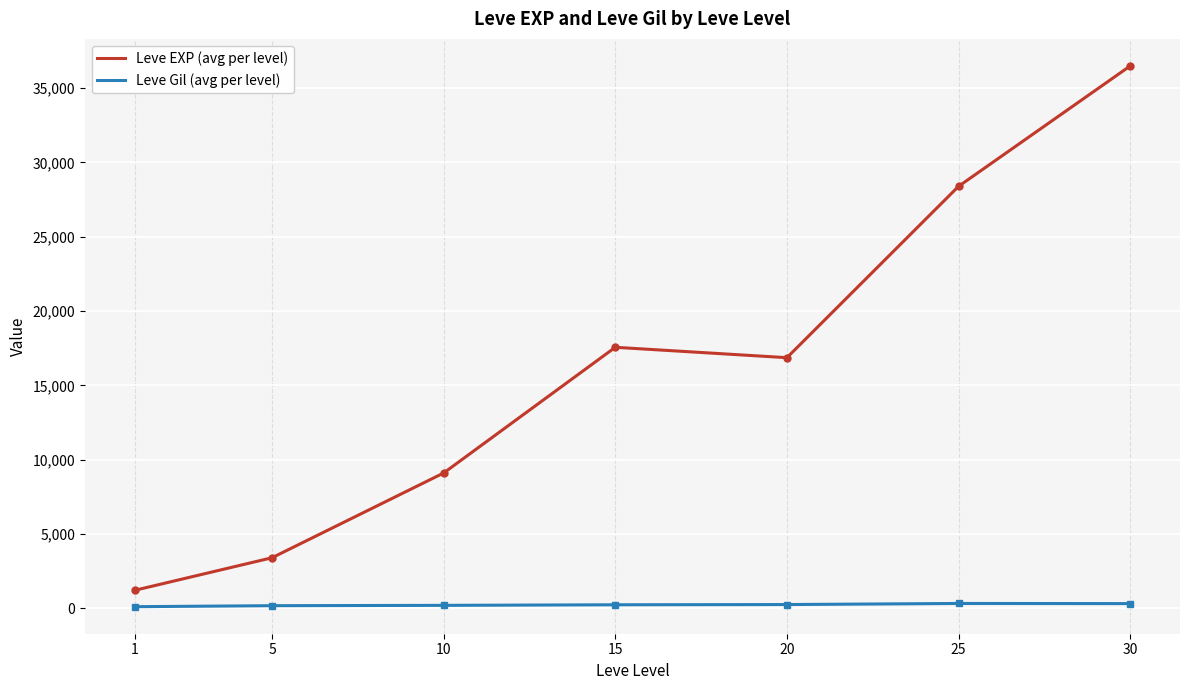

What is the highest value of the Leve EXP (avg per level) series?

36492.5